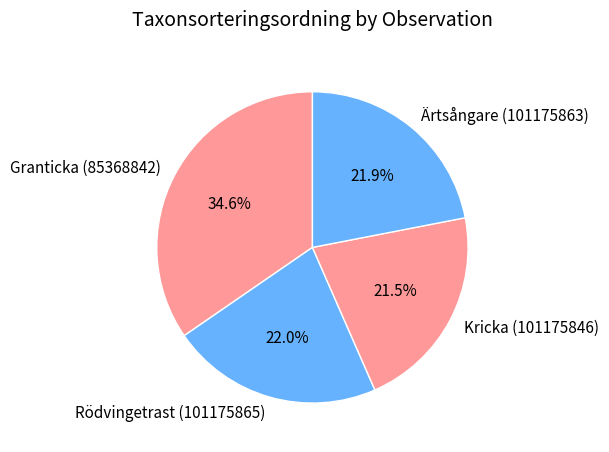

The Granticka (85368842) slice represents 35% of the pie. True or false?

True